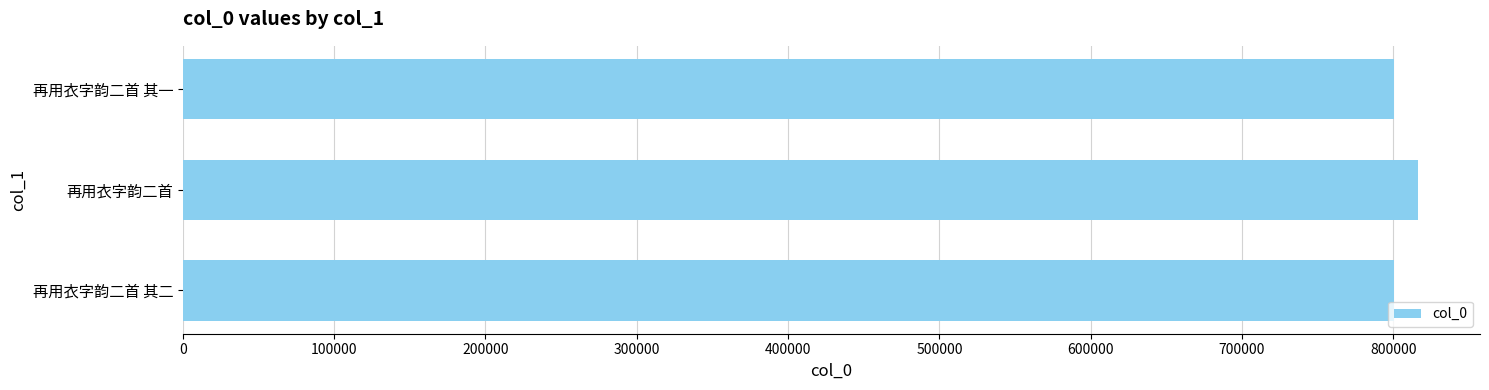

What is the label of the 1st bar from the top?

再用衣字韵二首 其一